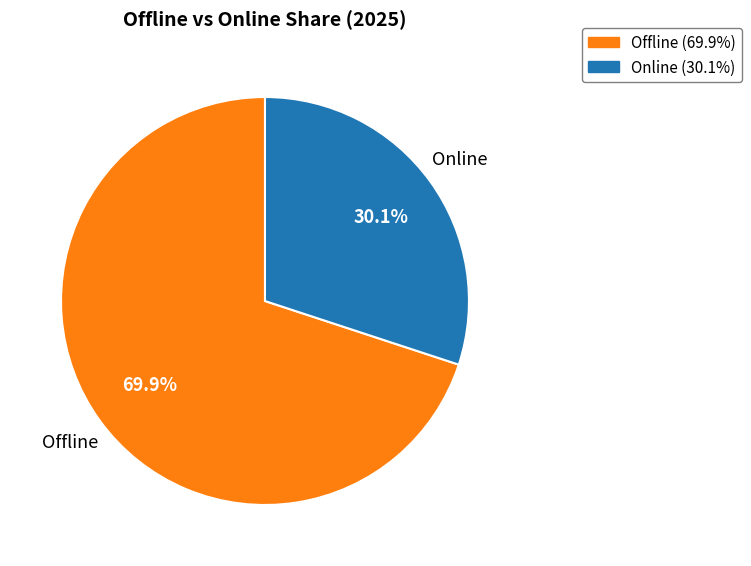

Is there any slice that represents more than half of the pie?

Yes